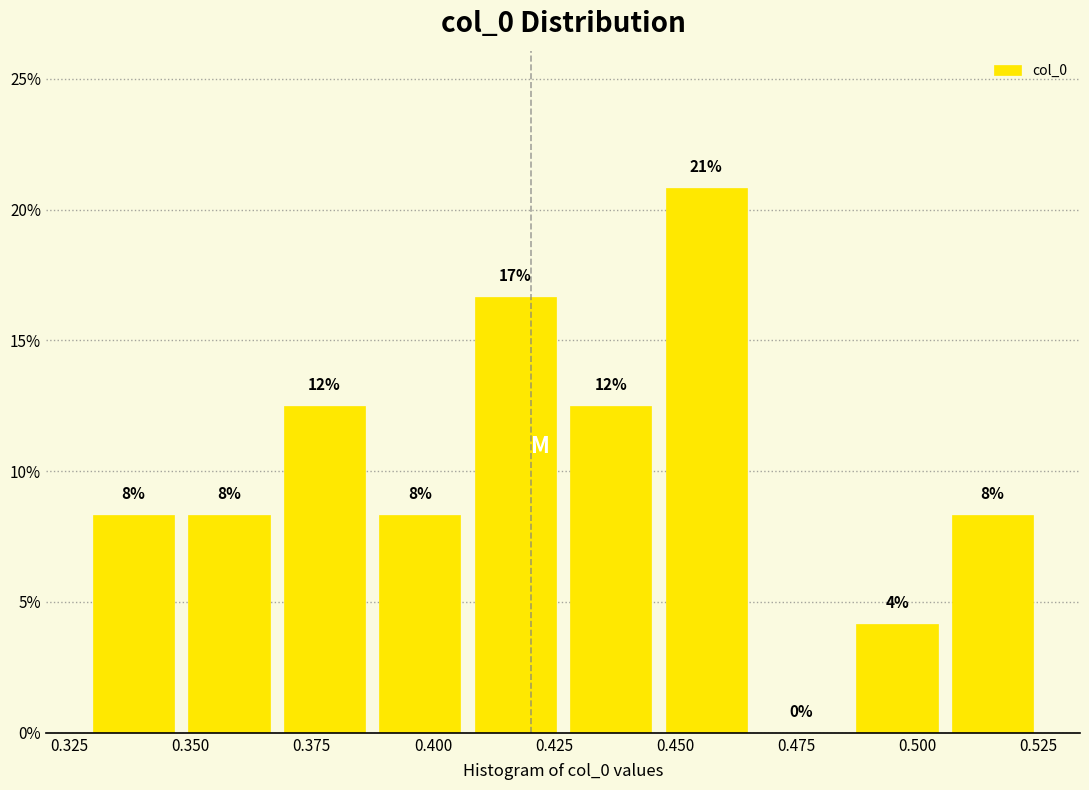

Read against the x-axis, roughly where is the centre of the tallest bar?

0.455